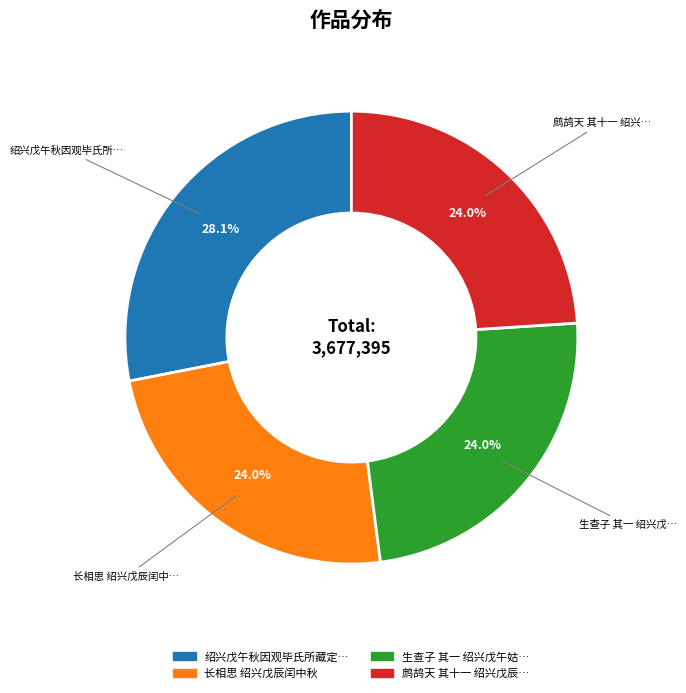

Is there a majority slice in this chart?

No